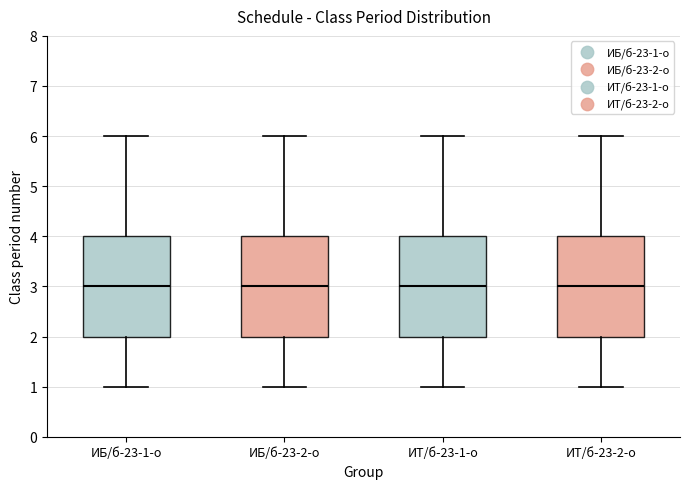

Reading left to right, read every box against the y-axis: the position of its median line, the range the box covers, and the ends of its whiskers. The values are not printed on the chart, so give them approximately, as read against the axis.

ИБ/б-23-1-о: median 3, box 2 to 4, whiskers 1 to 6
ИБ/б-23-2-о: median 3, box 2 to 4, whiskers 1 to 6
ИТ/б-23-1-о: median 3, box 2 to 4, whiskers 1 to 6
ИТ/б-23-2-о: median 3, box 2 to 4, whiskers 1 to 6